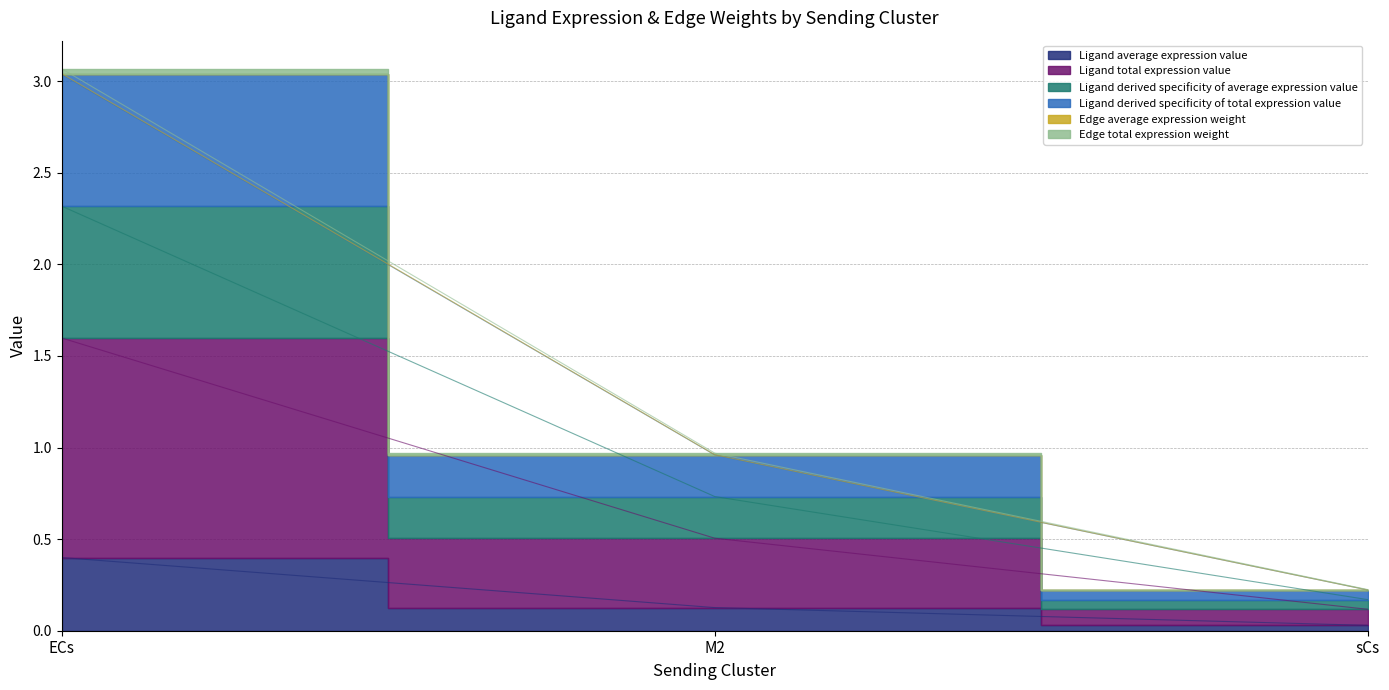

What is the sum of all Ligand average expression value values?

0.6